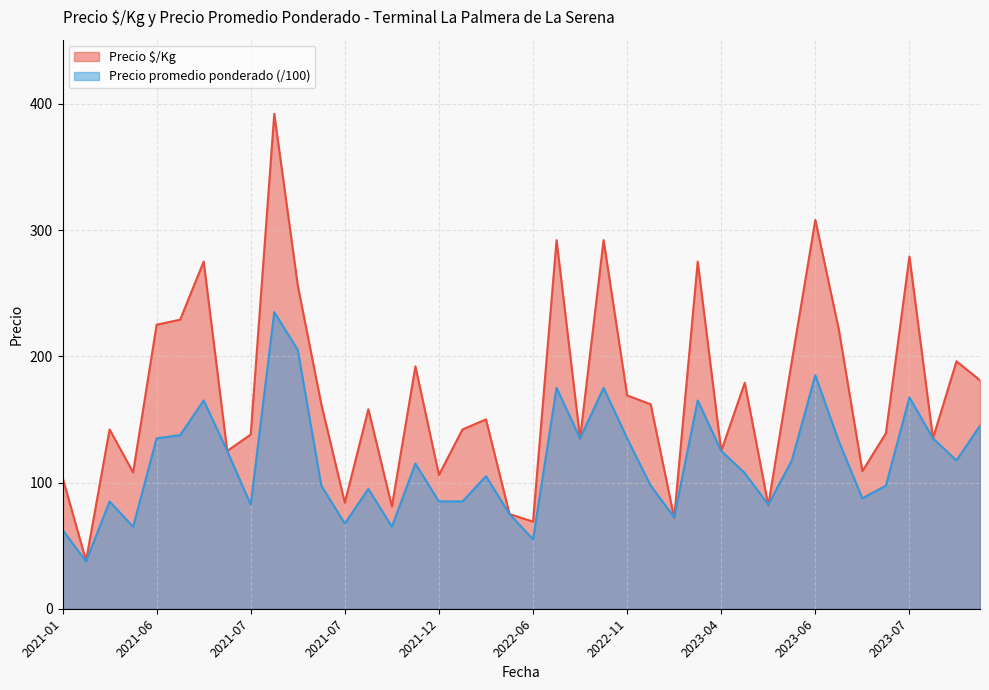

In Precio promedio ponderado, how many points are lower than both neighbors (excluding endpoints)?

11